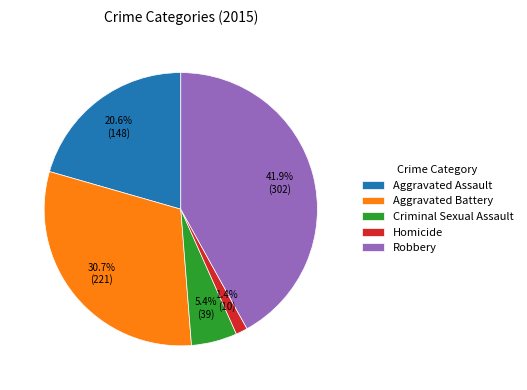

How many slices are in this pie chart?

5